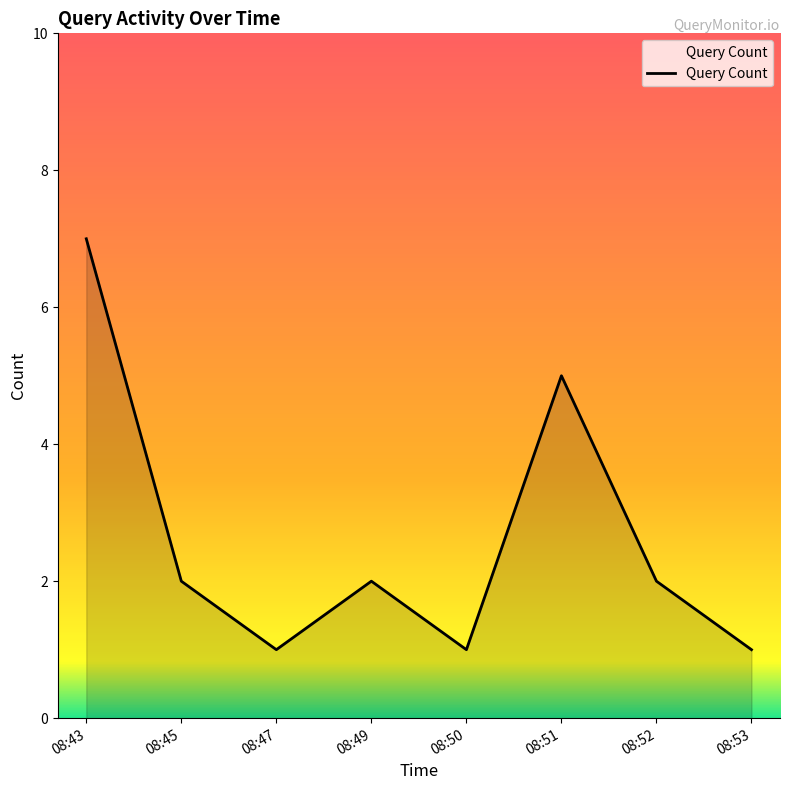

The value at 08:47 is 2. True or false?

False